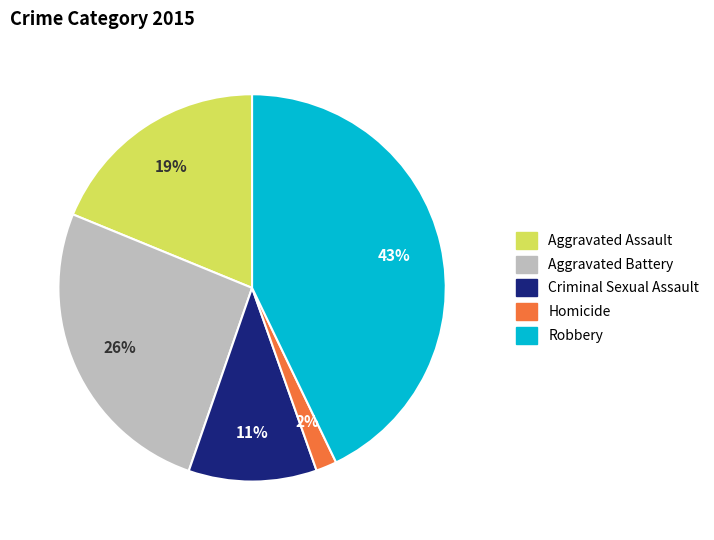

The Aggravated Assault slice represents 19% of the pie. True or false?

True